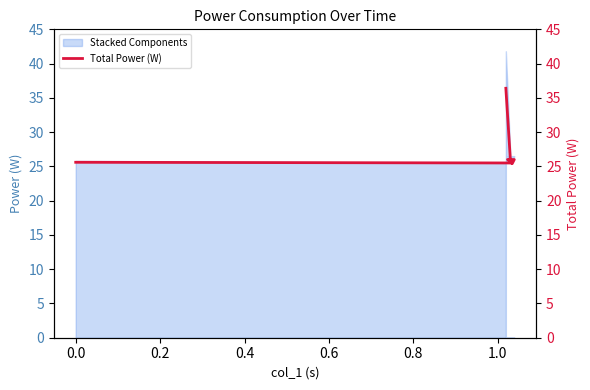

Where is the data nearest to the value 30?

0.4